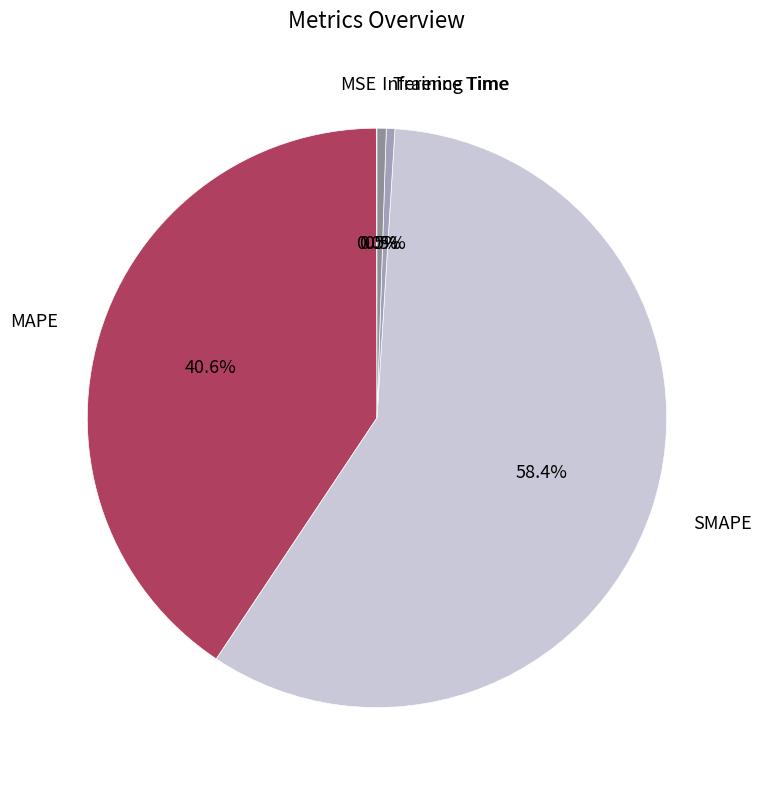

What portion of the pie excludes Inference Time?

99.5%